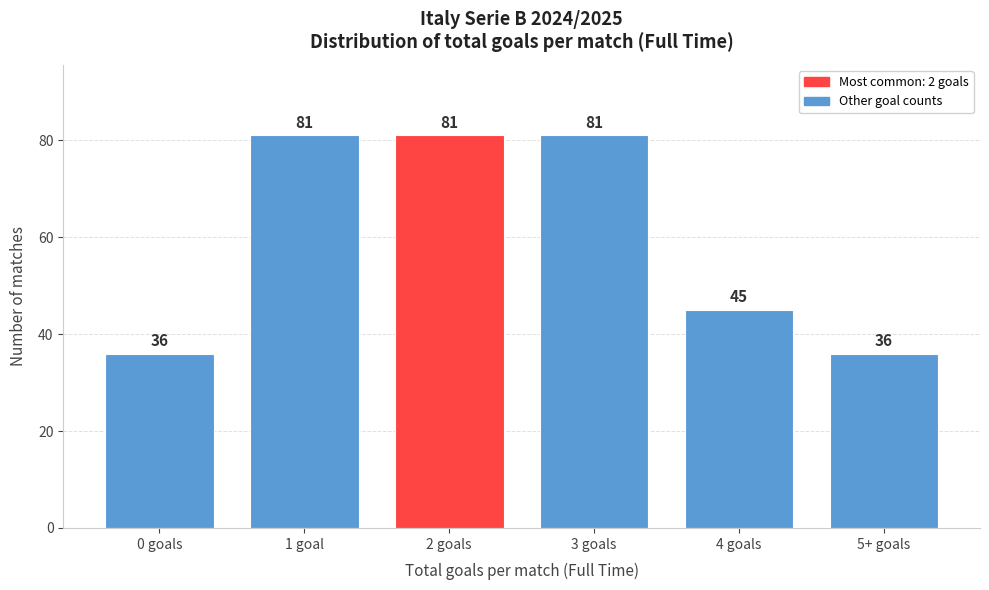

Reading right to left, what are all the values shown in this chart?

36	45	81	81	81	36